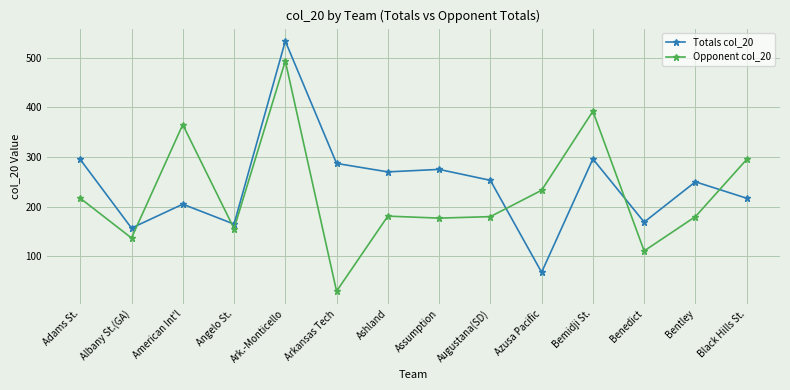

What position from the left is Albany St.(GA)?

2